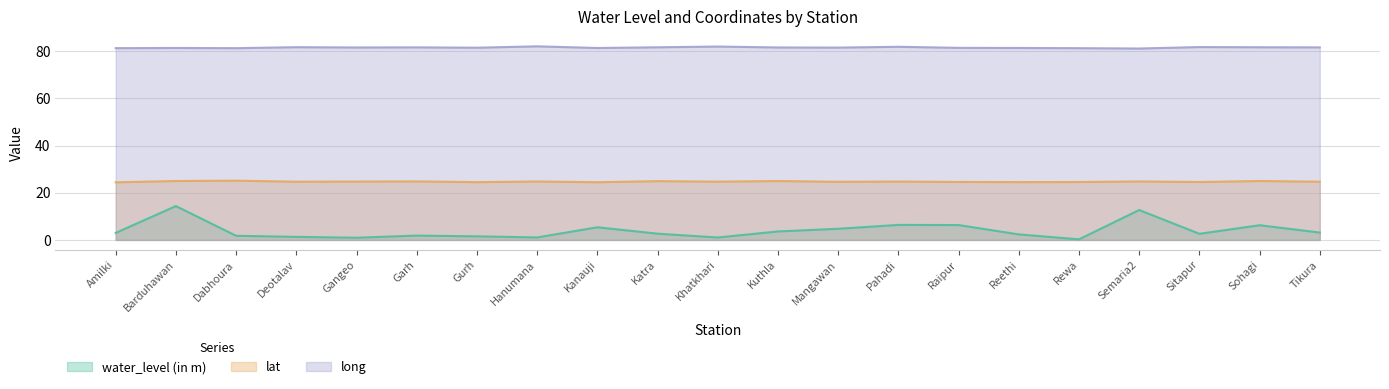

Which category has the lowest value in the water_level (in m) series?

Rewa